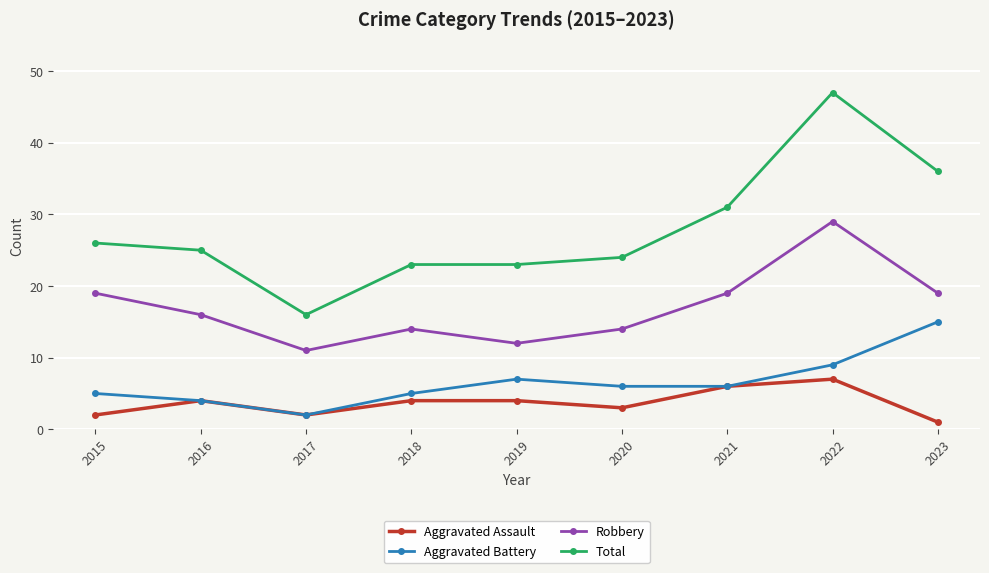

Which category has the highest value in the Aggravated Assault series?

2022